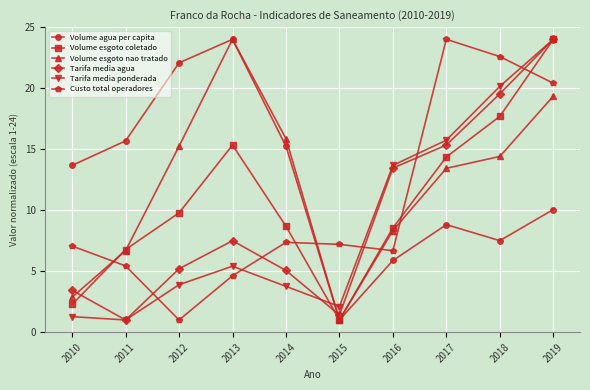

Between which two adjacent categories do Tarifa media agua and Volume agua per capita first intersect?

2014 and 2015